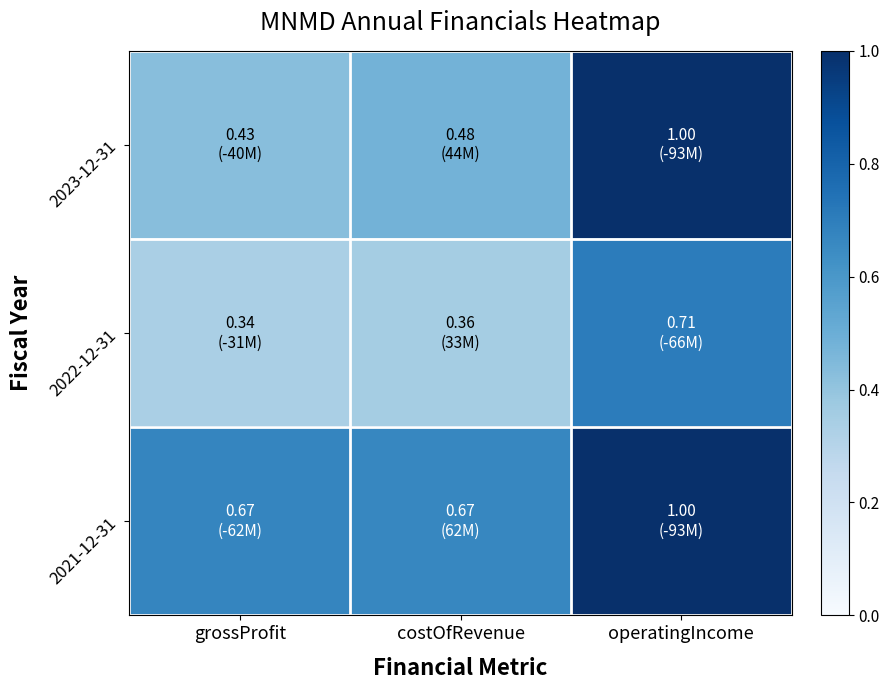

What is the minimum value shown in the chart?

0.3